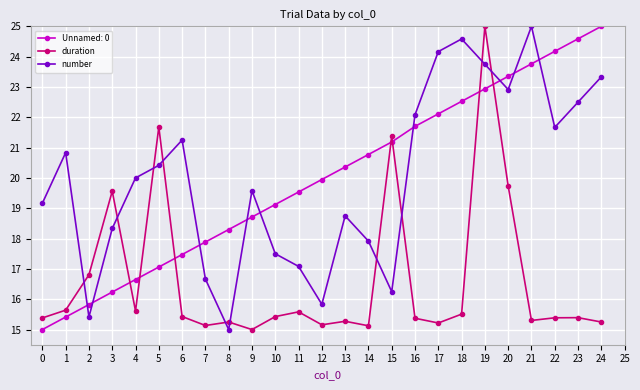

True or false: number and duration intersect in this chart.

True